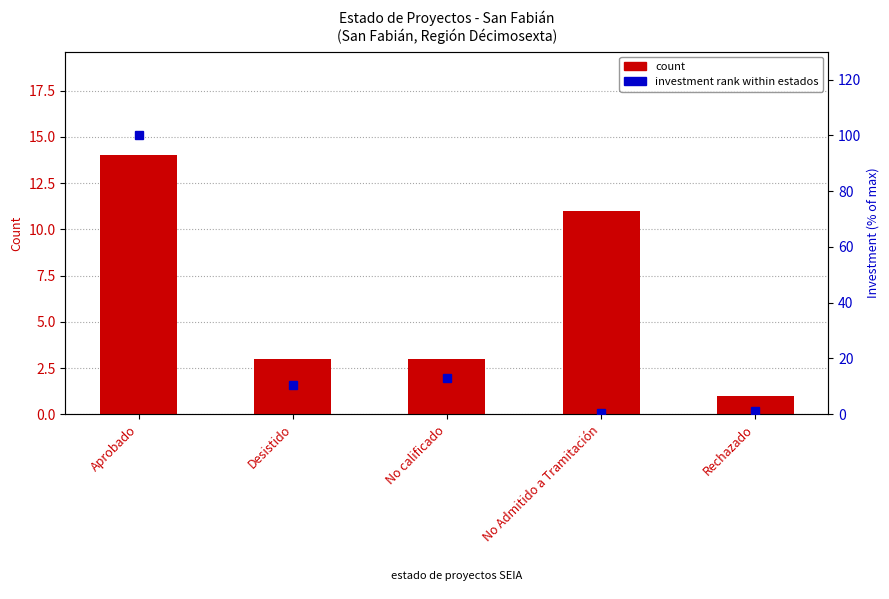

At which label does count first exceed 3?

Aprobado